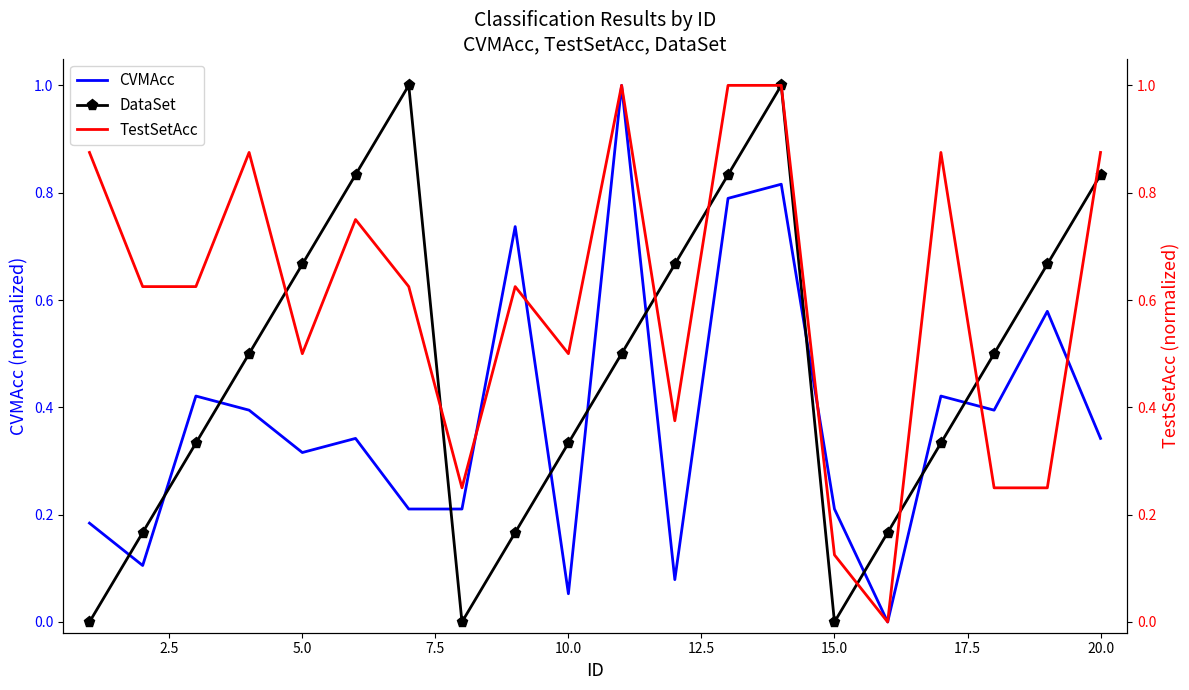

What is the maximum value for DataSet?

1.0